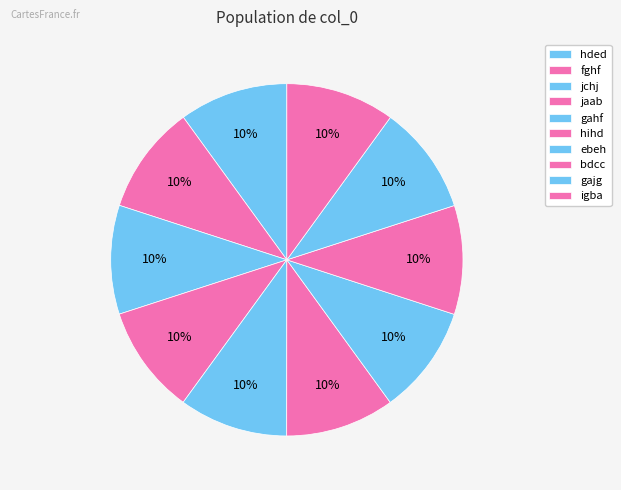

Count the number of slices in the pie.

10